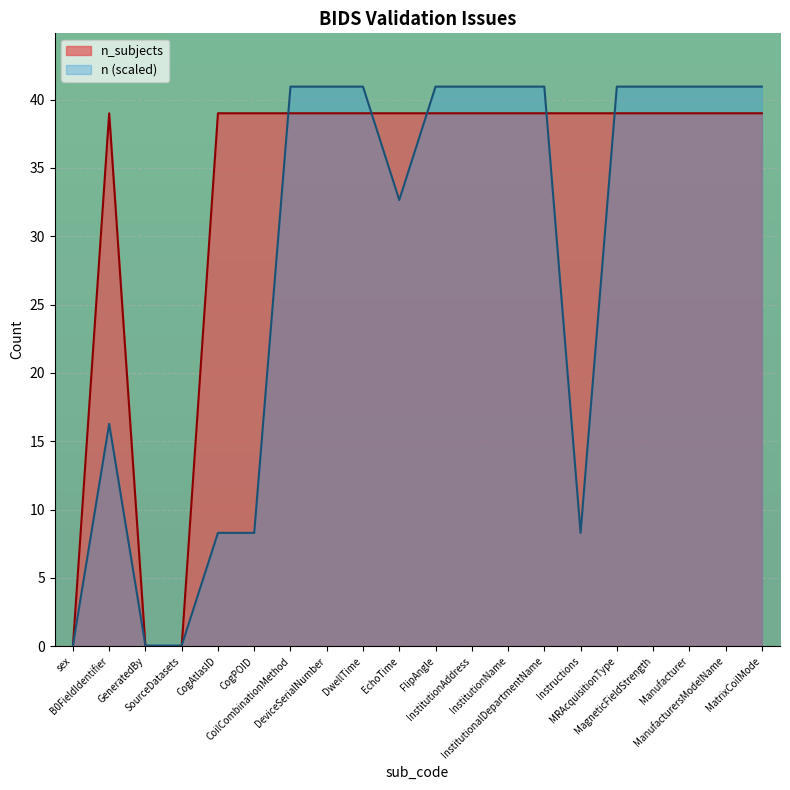

Between DwellTime and Manufacturer, which is larger?

DwellTime